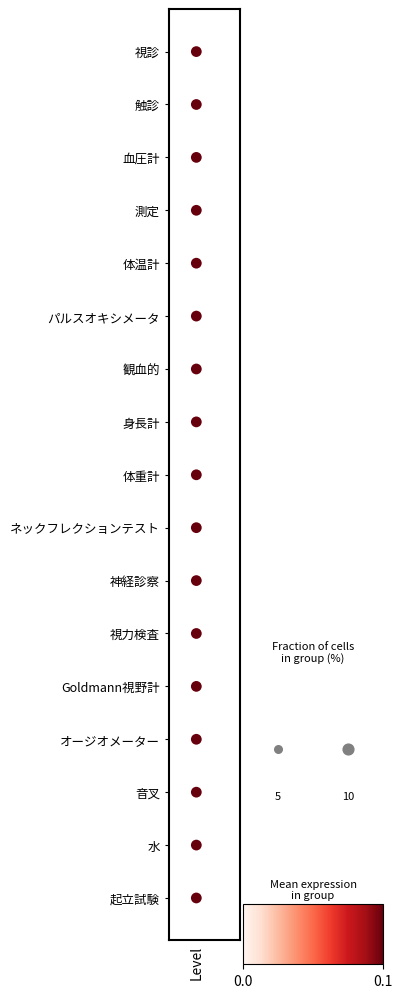

Reading right to left, transcribe all the data shown in this chart.

0	1	2	3	4	5	6	7	8	9	10	11	12	13	14	15	16